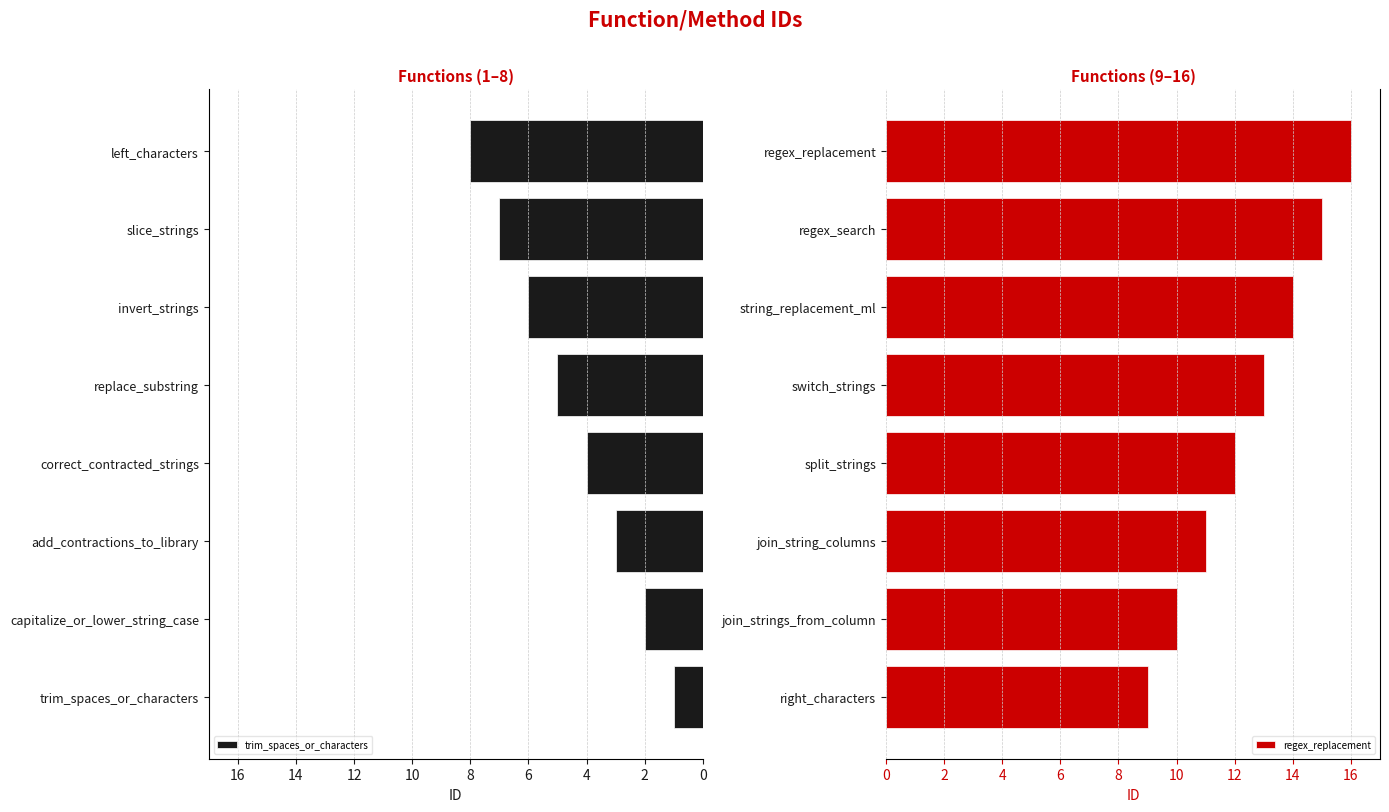

At which label does regex_replacement reach its minimum?

right_characters